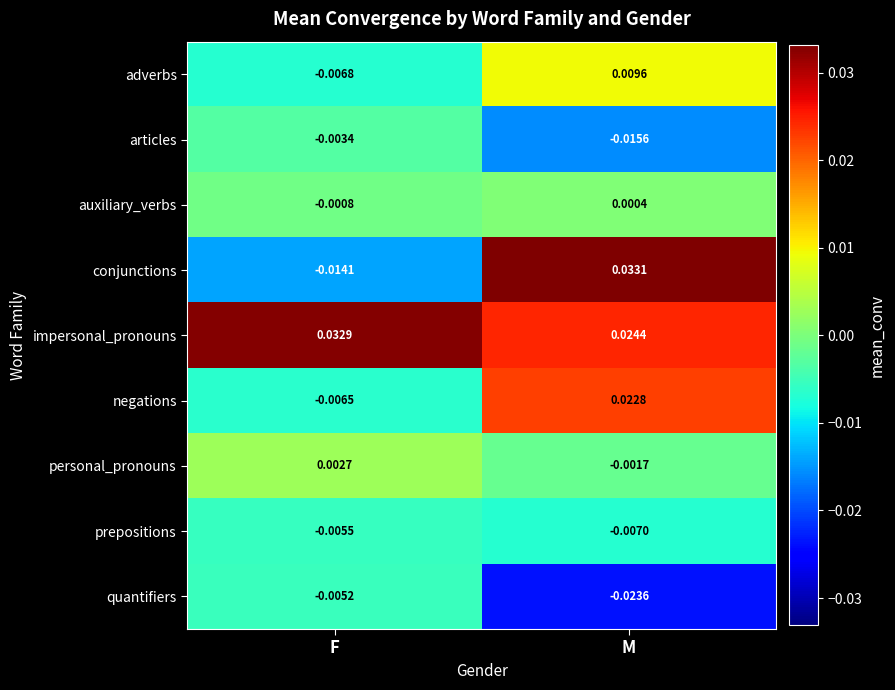

Which series has the largest total across all categories?

impersonal_pronouns